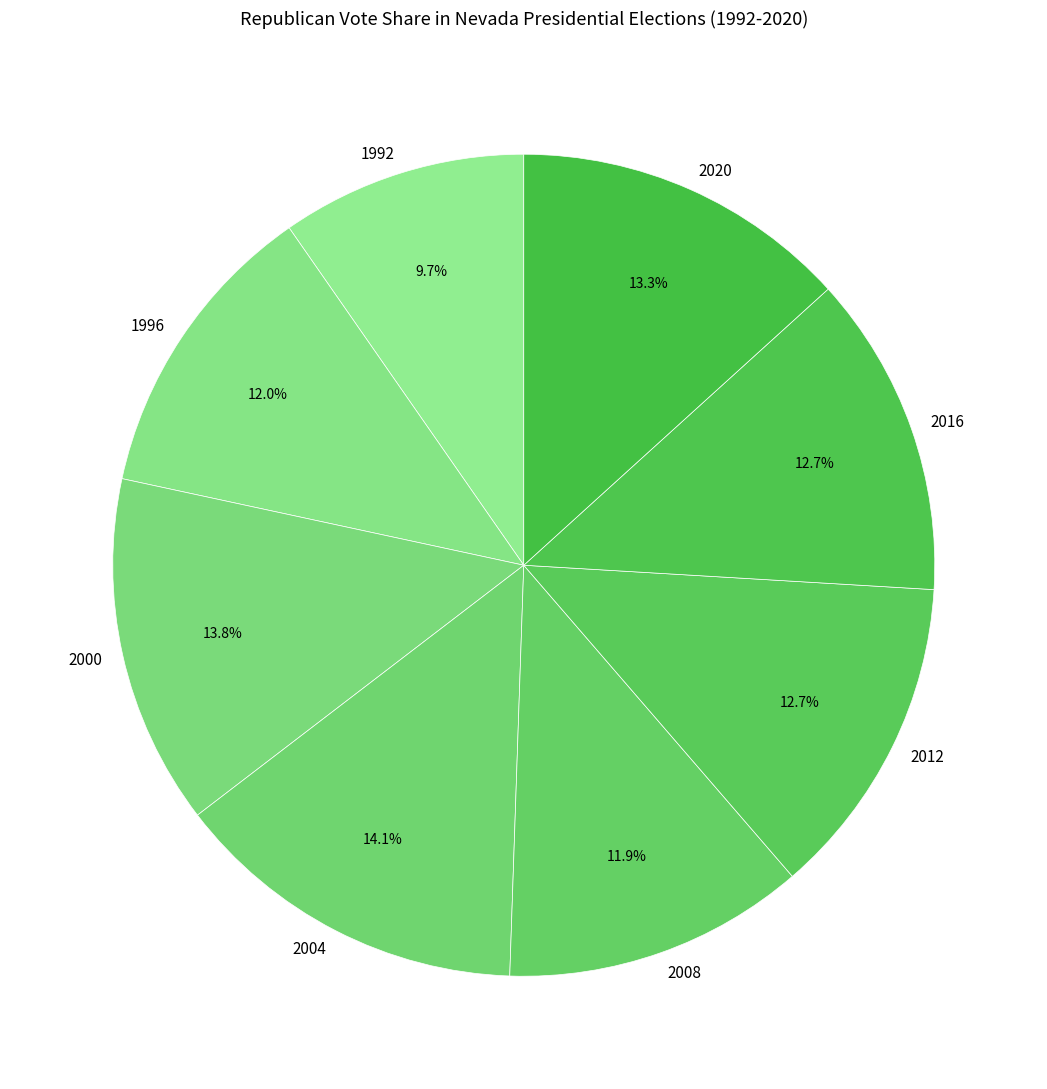

How many segments does this pie chart have?

8